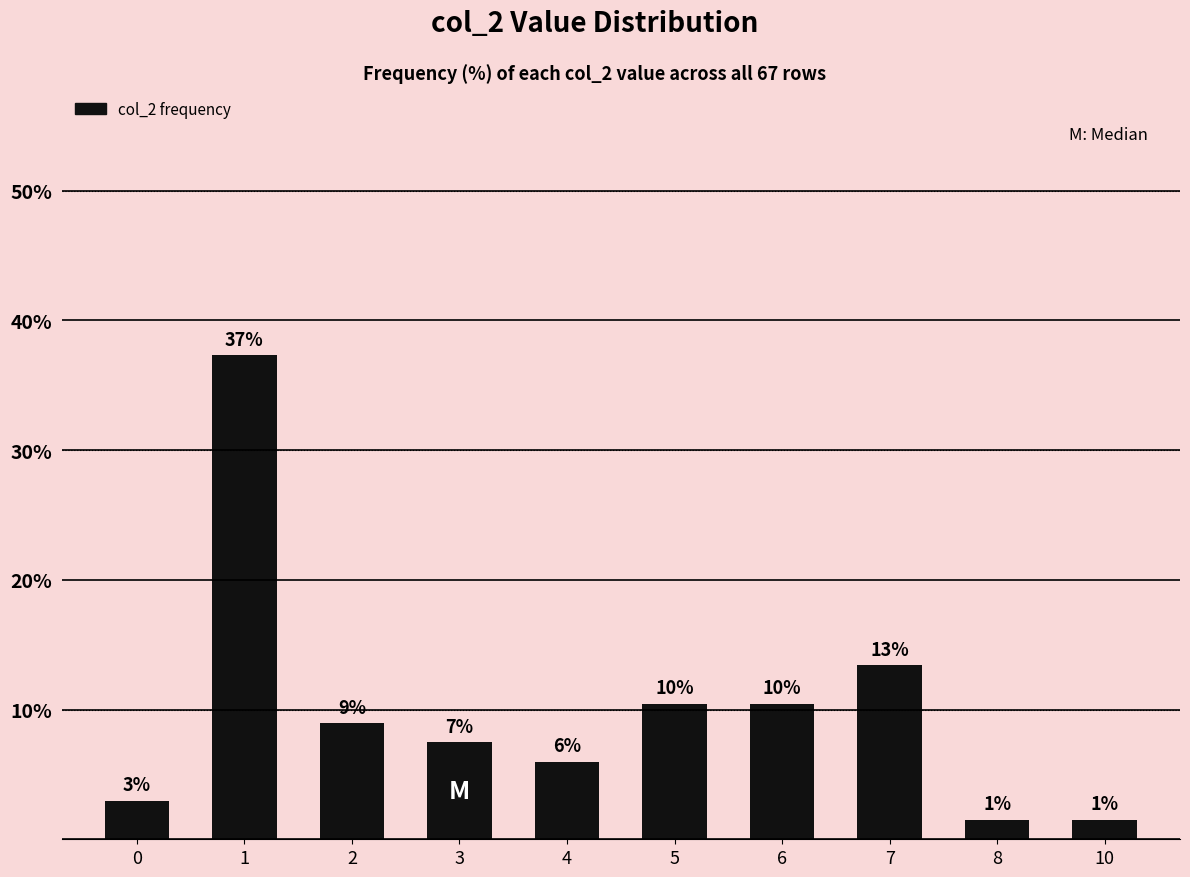

Does the chart contain any negative values?

No